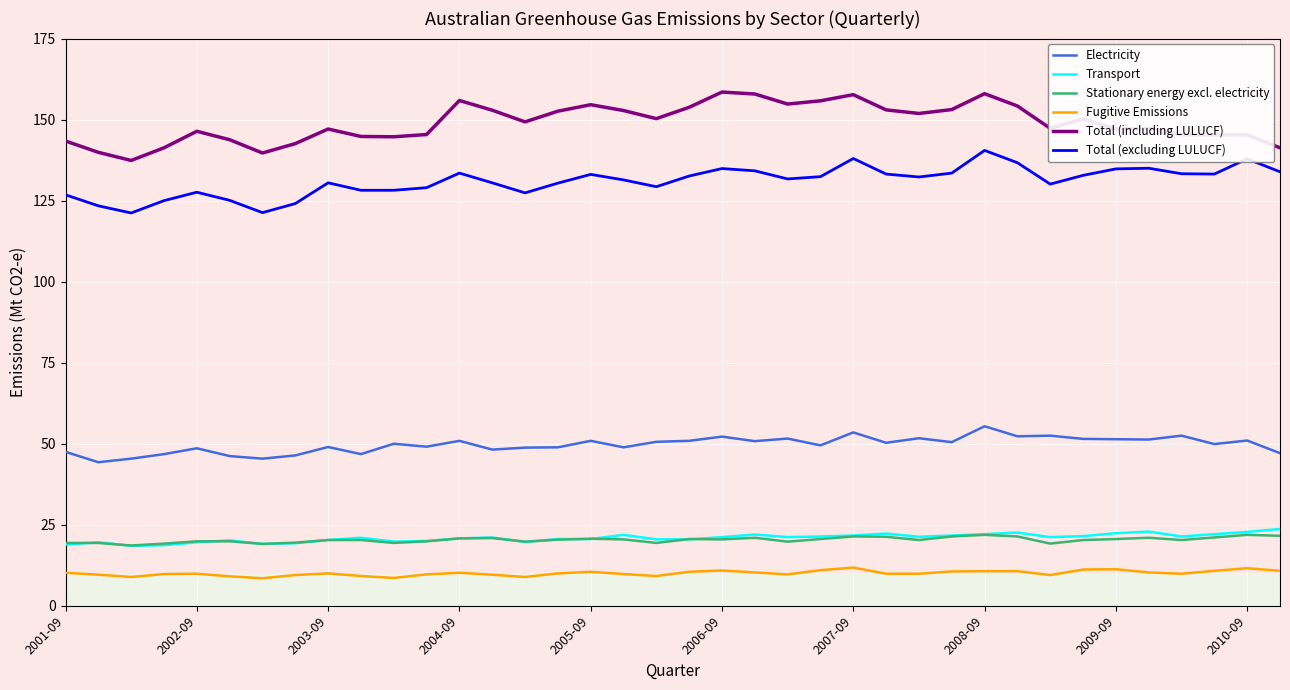

True or false: Total (including LULUCF) and Transport intersect in this chart.

False